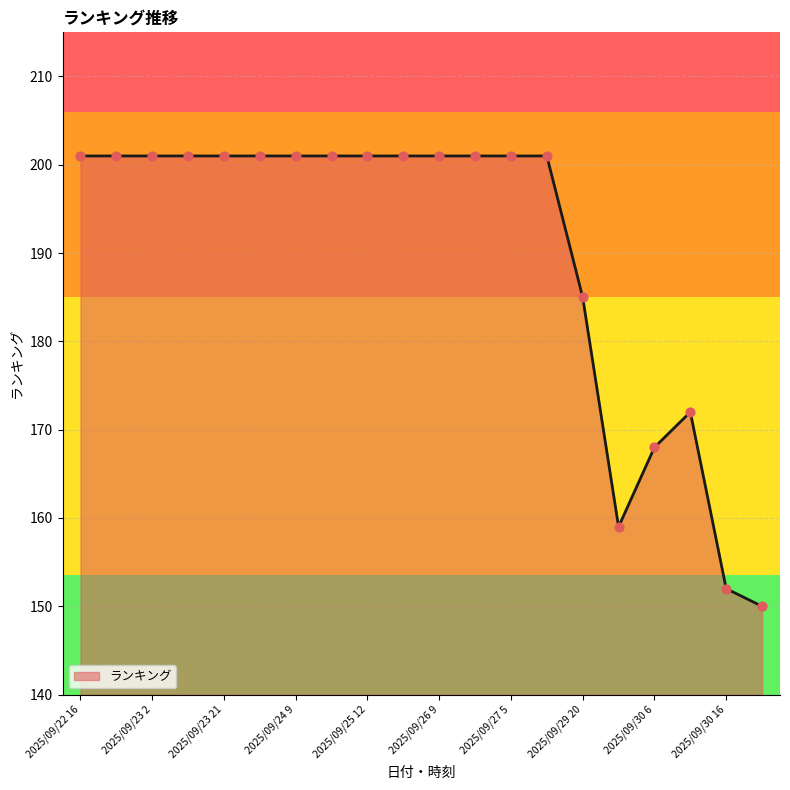

What is the maximum value shown in the chart?

201